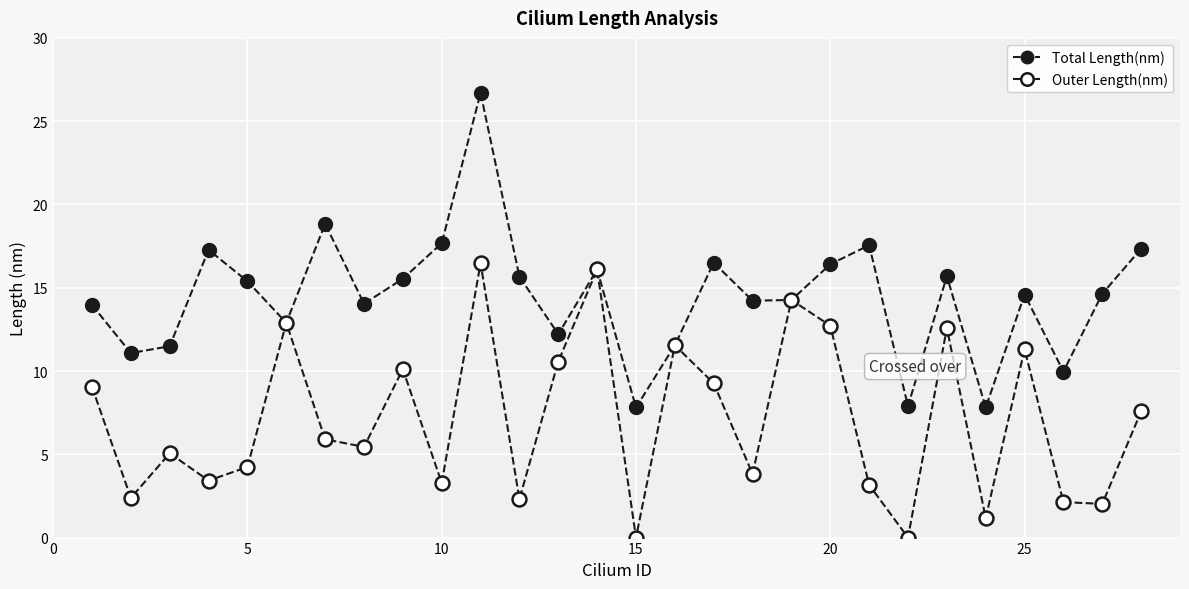

How many lines are shown in the chart?

2